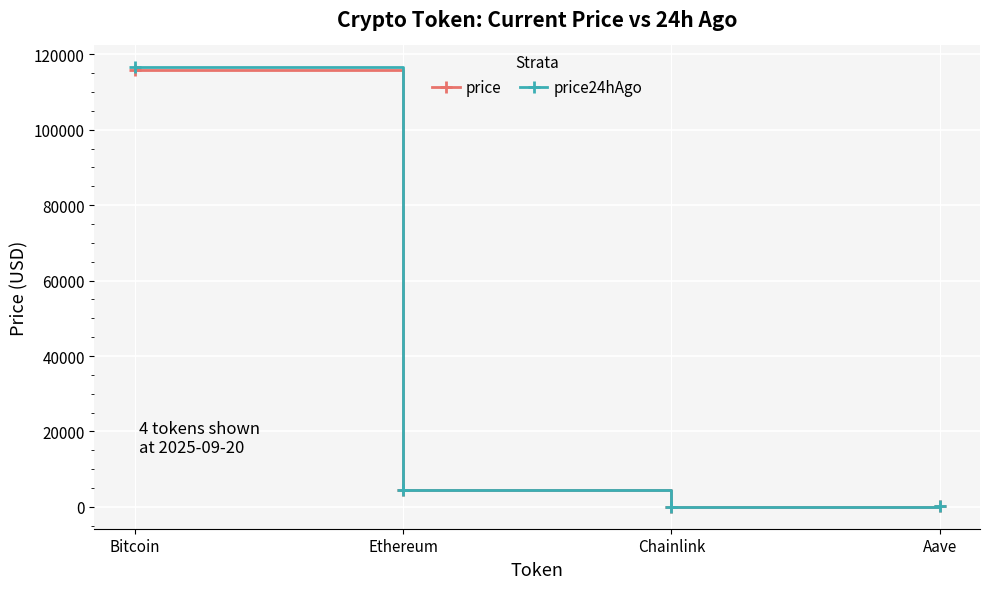

True or false: price has a value of 115812.0 at Bitcoin.

True